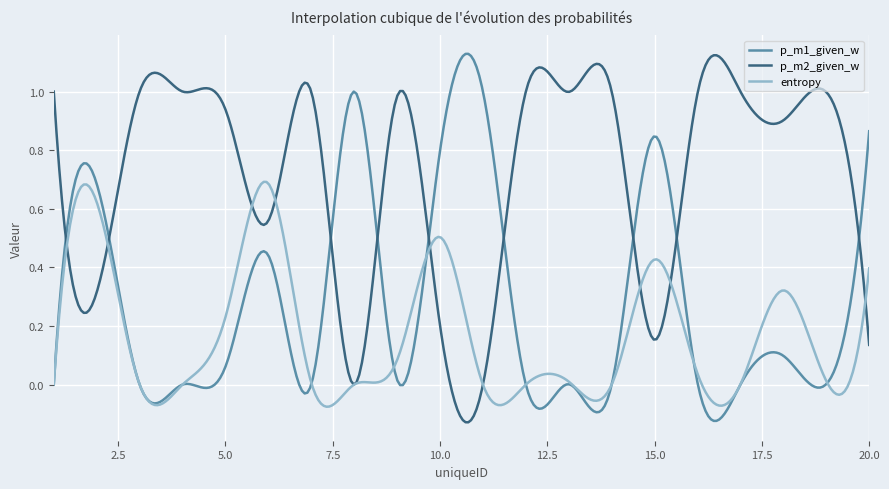

After their last crossing, which series has the higher values: p_m2_given_w or entropy?

entropy